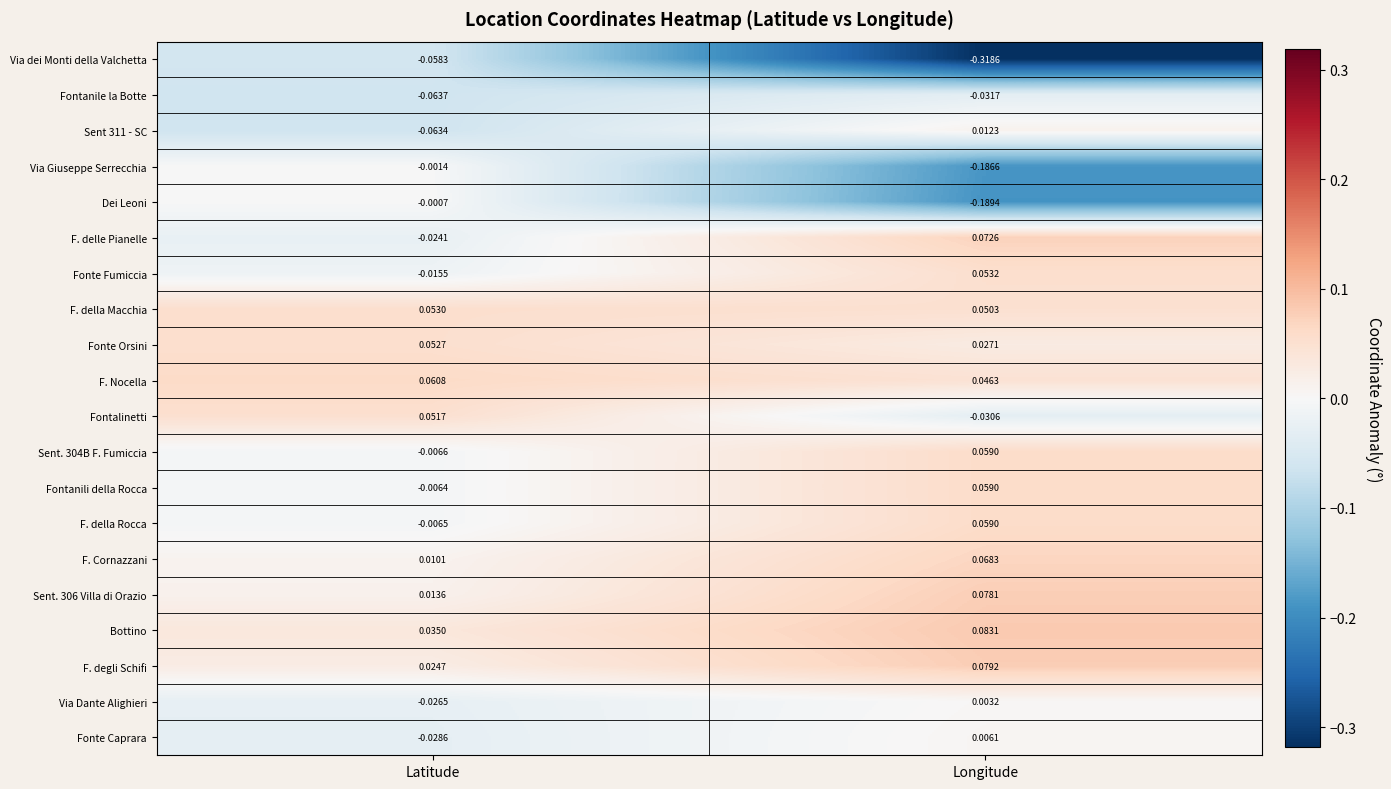

Is the value of F. Nocella at Longitude greater than the value of F. delle Pianelle at Latitude?

Yes